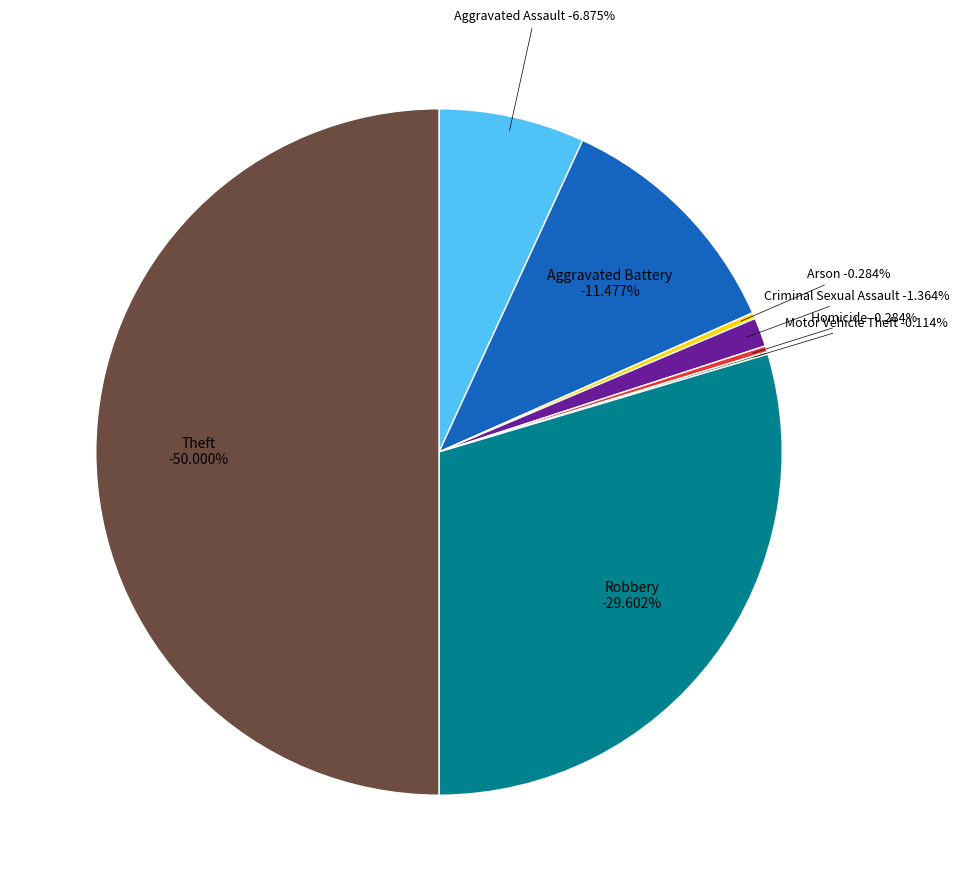

Does any single category account for the majority?

No